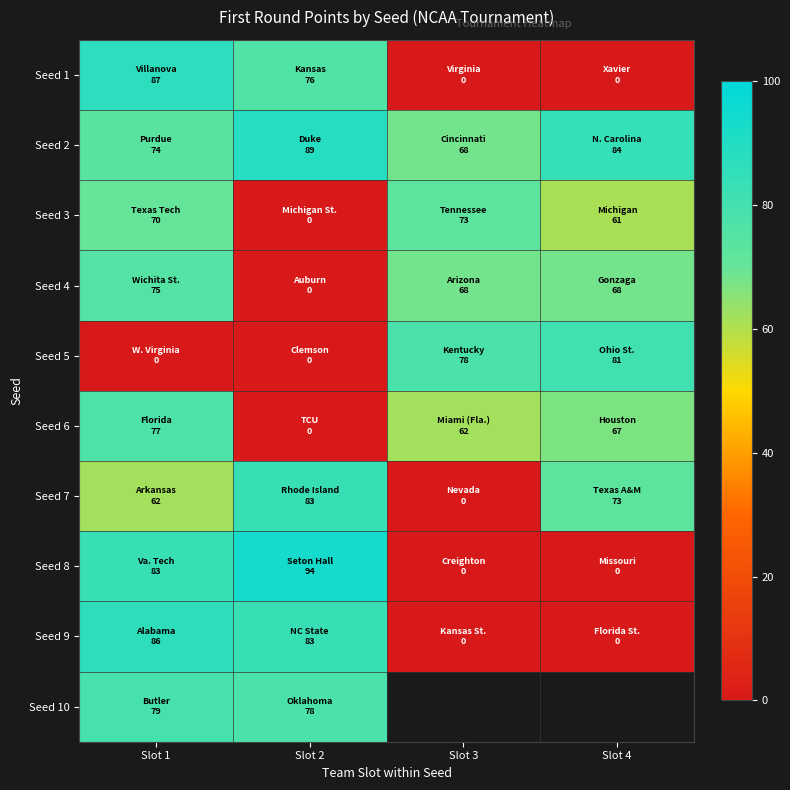

The Seed 2 series shows 123.2 at Slot 2. True or false?

False